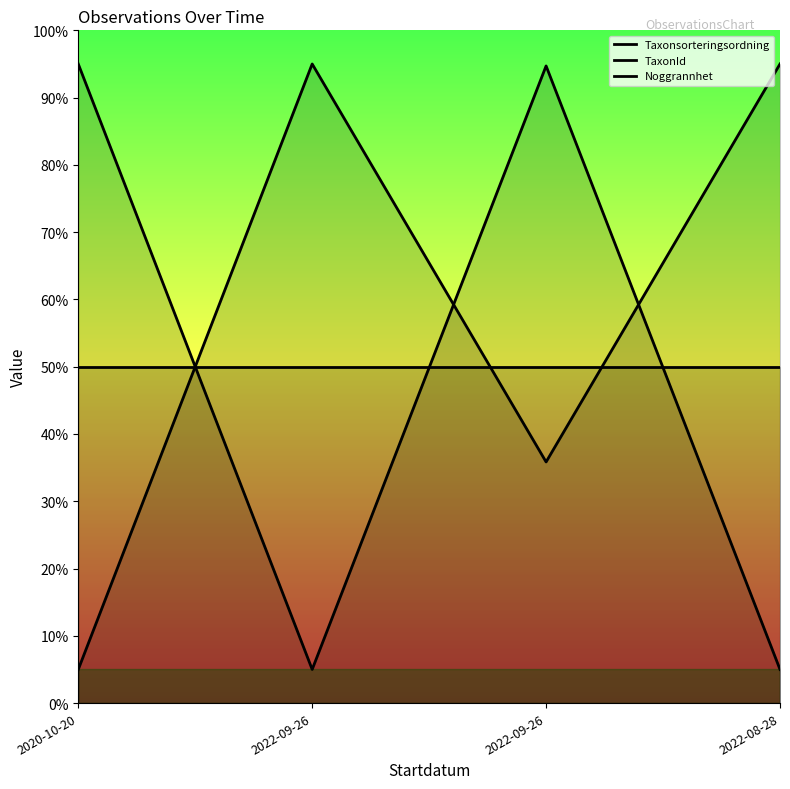

Between 2022-09-26 and 2022-08-28, which is larger?

2022-08-28